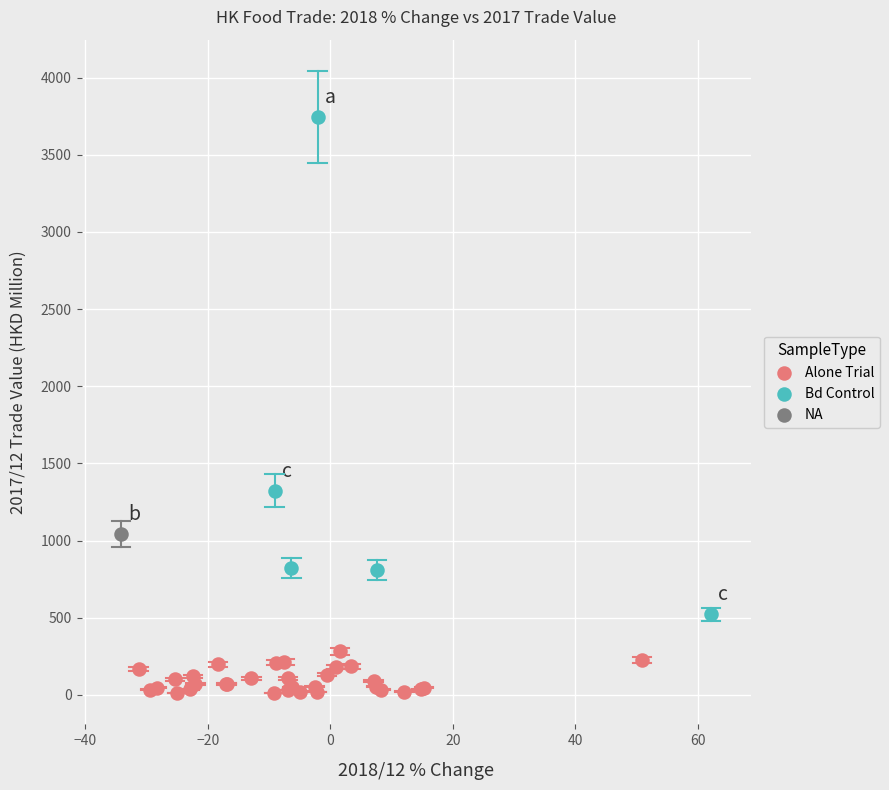

What are all the series names shown in the legend?

Alone Trial, Bd Control, NA